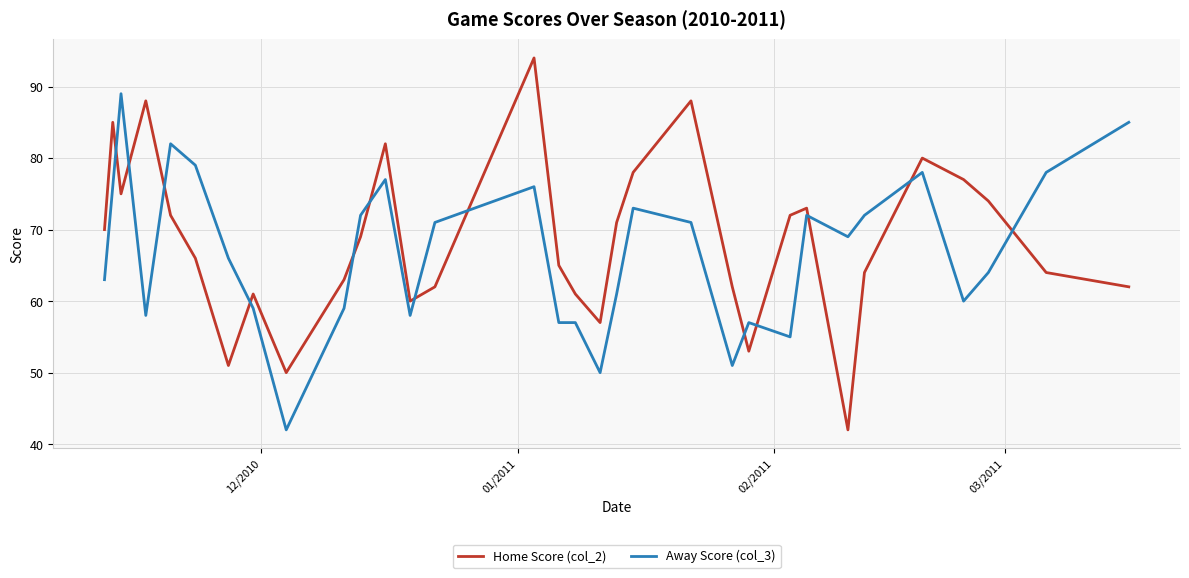

Reading left to right, what are all the values shown in this chart?

Home Score (col_2): 70	85	75	88	72	66	51	61	50	63	69	82	60	62	94	65	61	57	71	78	88	62	53	72	73	42	64	80	77	74	64	62
Away Score (col_3): 63	76	89	58	82	79	66	59	42	59	72	77	58	71	76	57	57	50	61	73	71	51	57	55	72	69	72	78	60	64	78	85